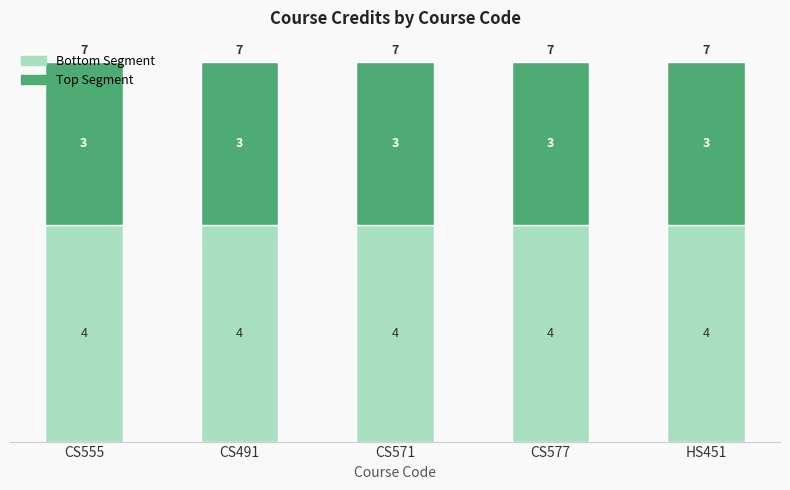

What is the lowest value of the Bottom Segment series?

4